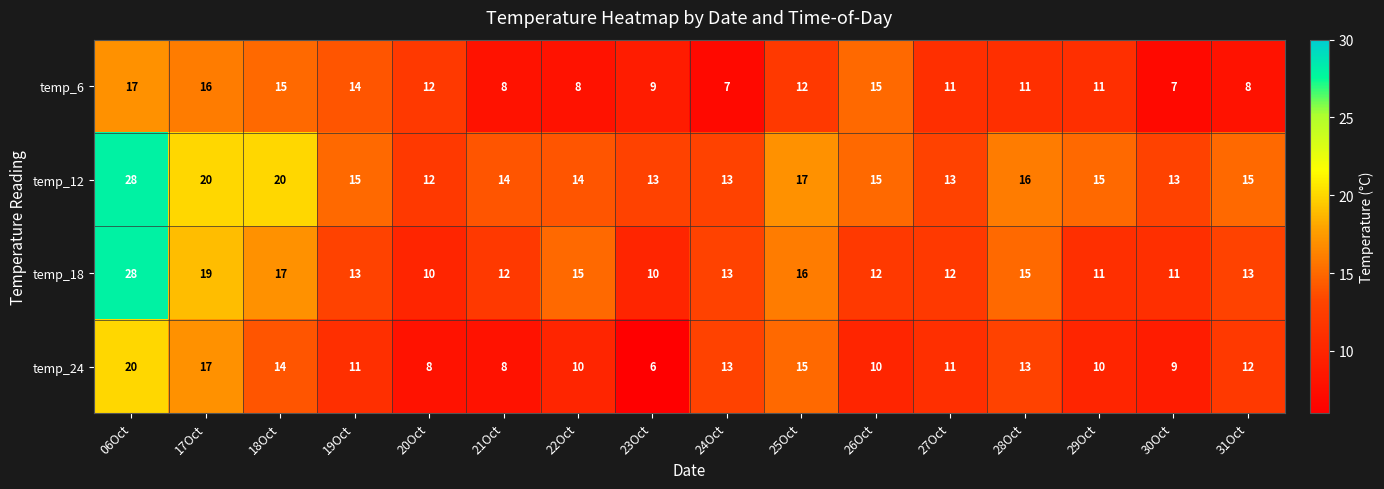

Count the number of data series in this chart.

4